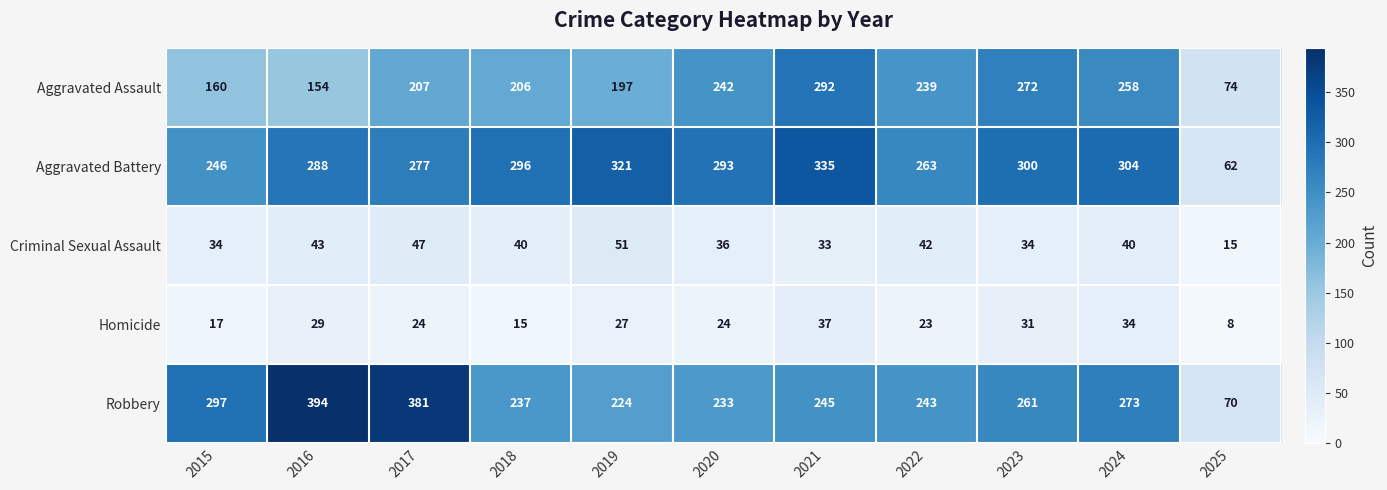

Is it true that Aggravated Assault equals 160 at 2015?

True